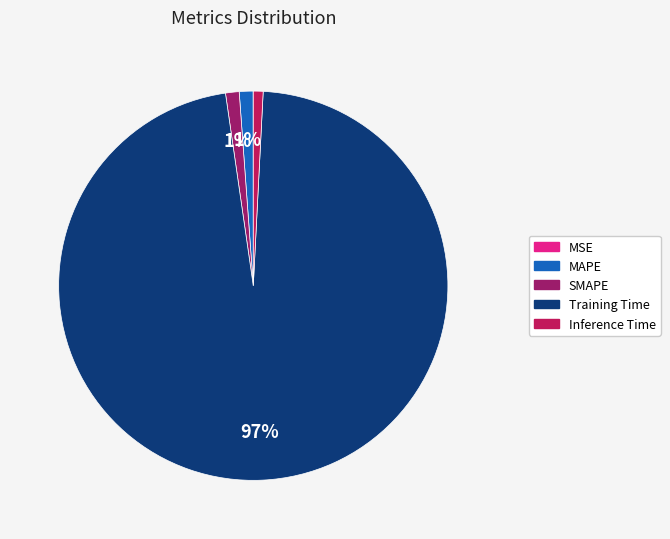

Does Training Time represent more than half of the total?

Yes